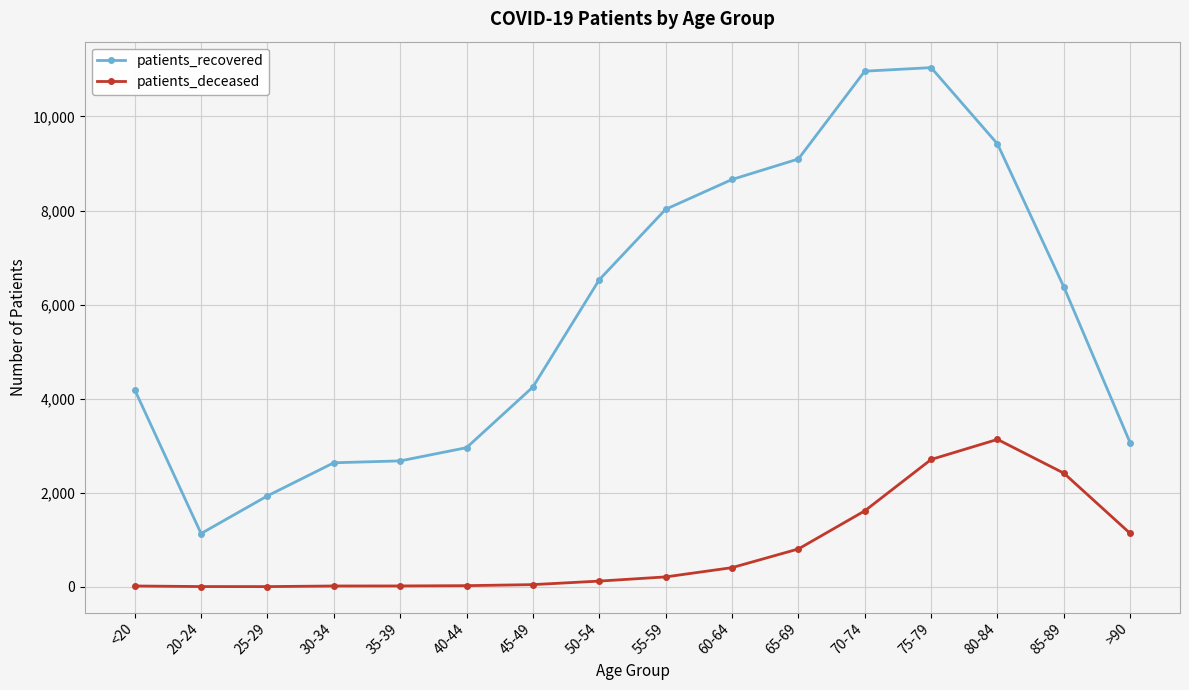

Which series has the largest total across all categories?

patients_recovered